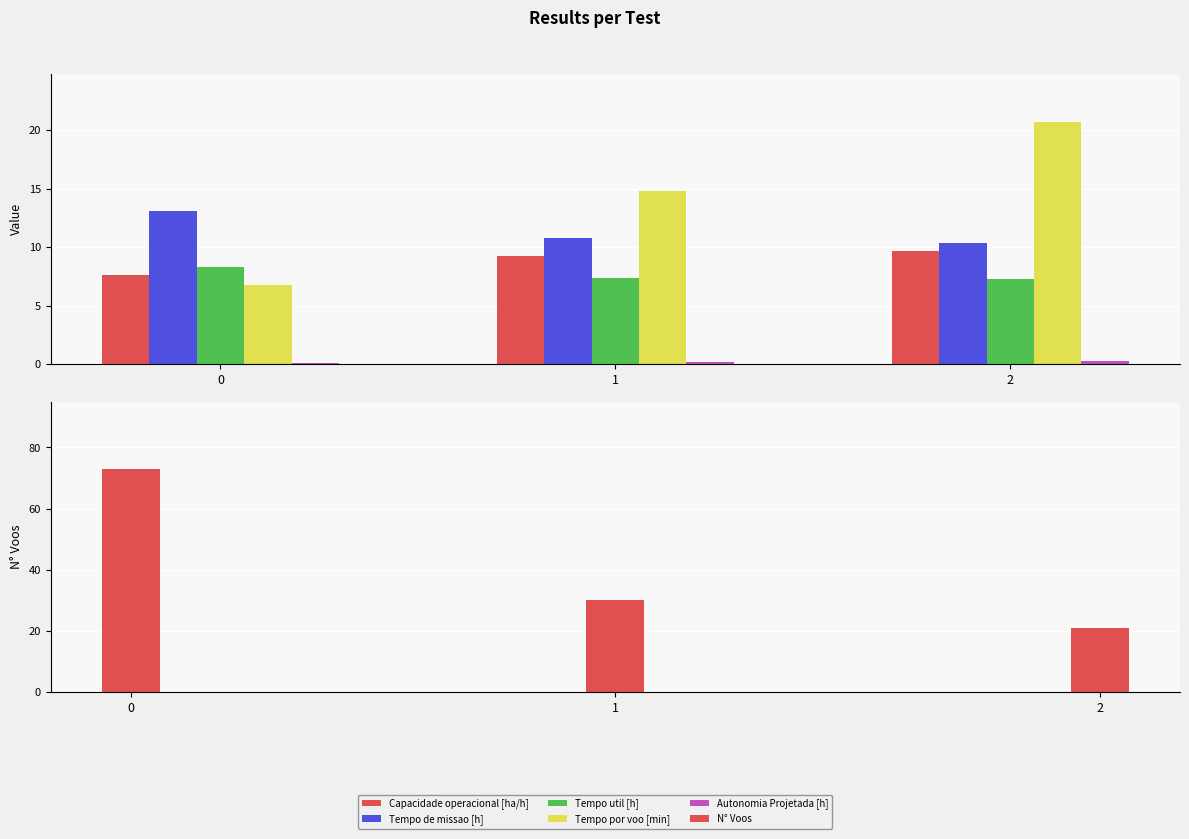

Between 1 and 2, which is larger?

2